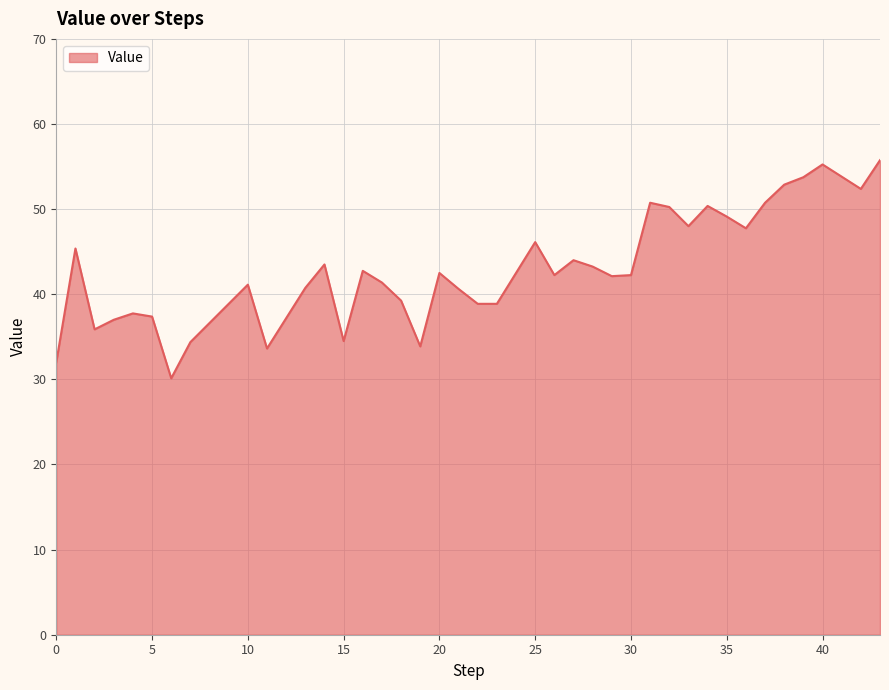

What is the minimum value shown in the chart?

30.1